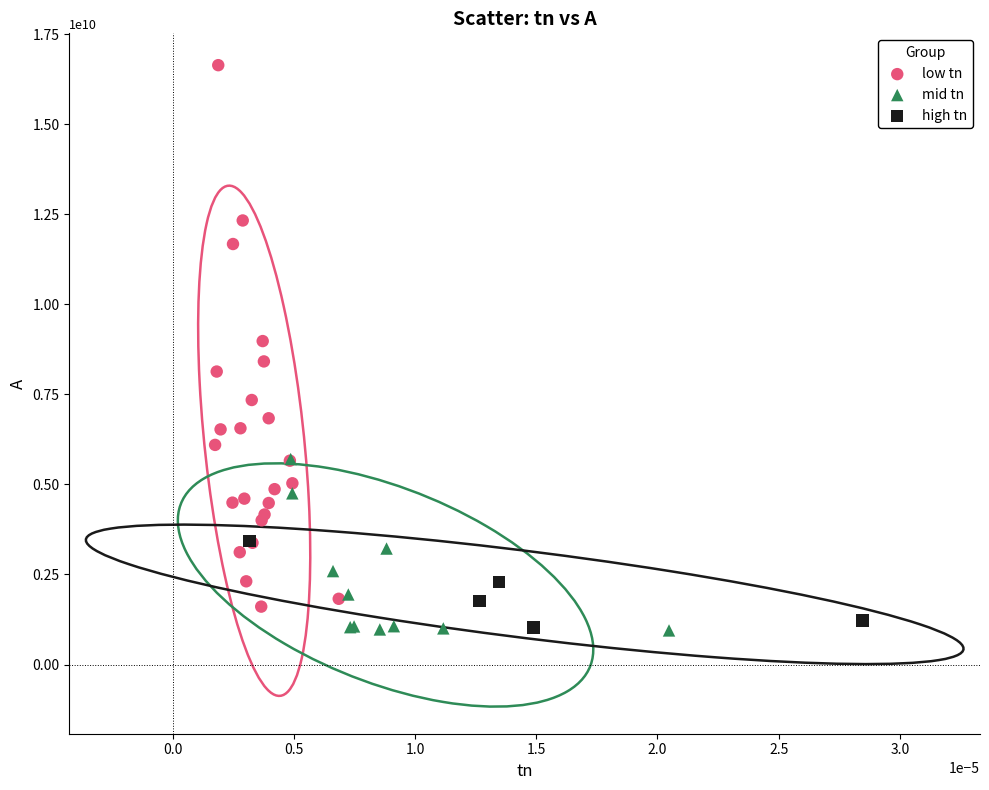

Which series contains the highest Y value?

low tn